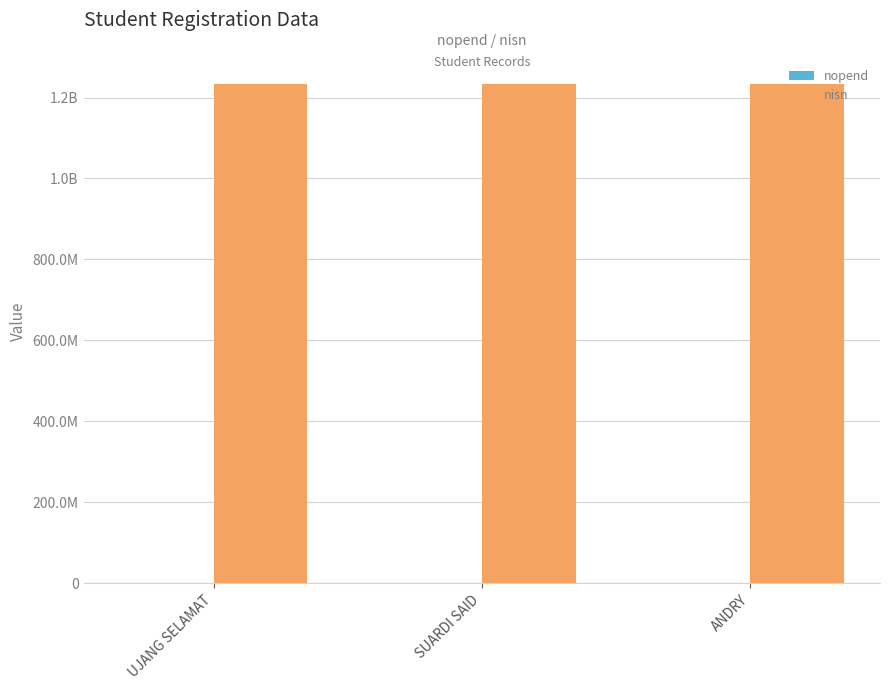

Does the chart contain stacked bars?

No